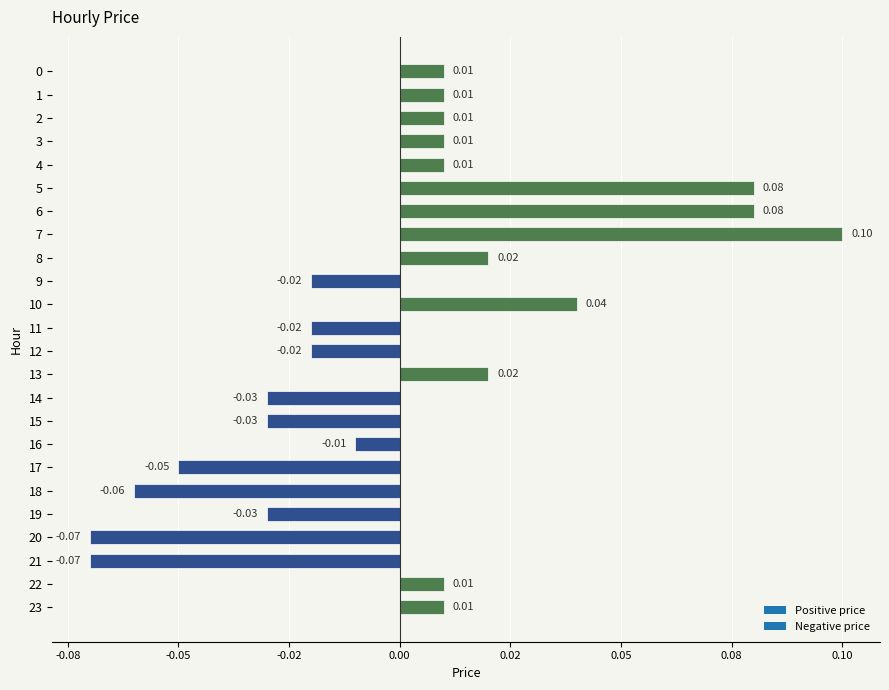

Which category has the lowest value across all series?

20